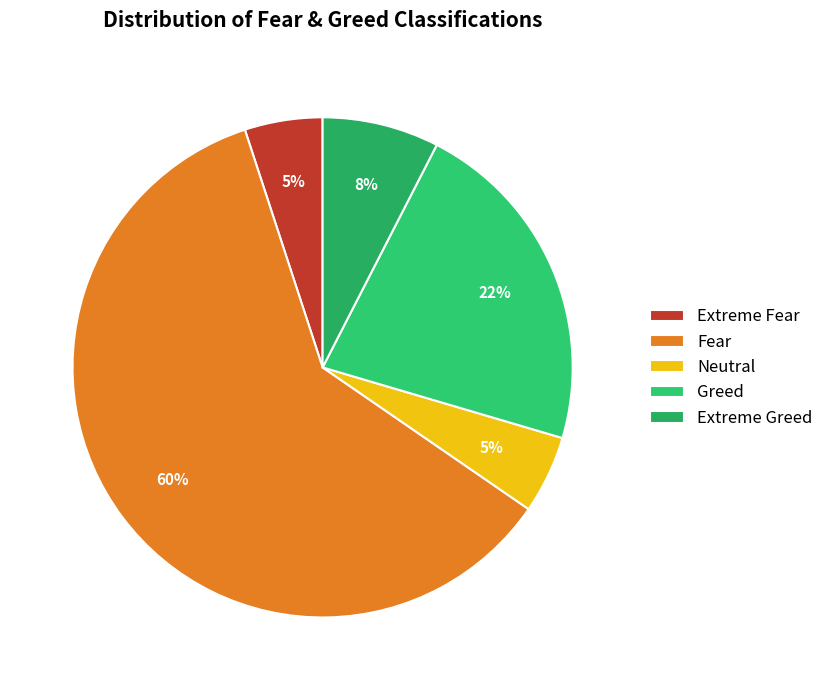

Count the number of slices in the pie.

5